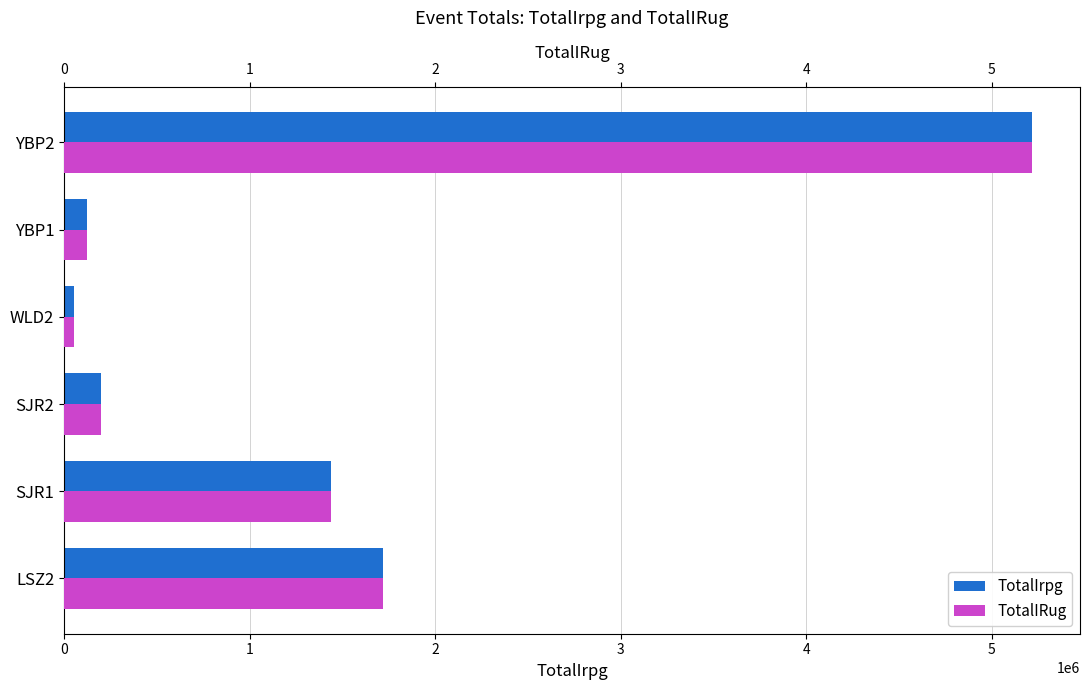

What are all the series names shown in the legend?

TotalIrpg, TotalIRug